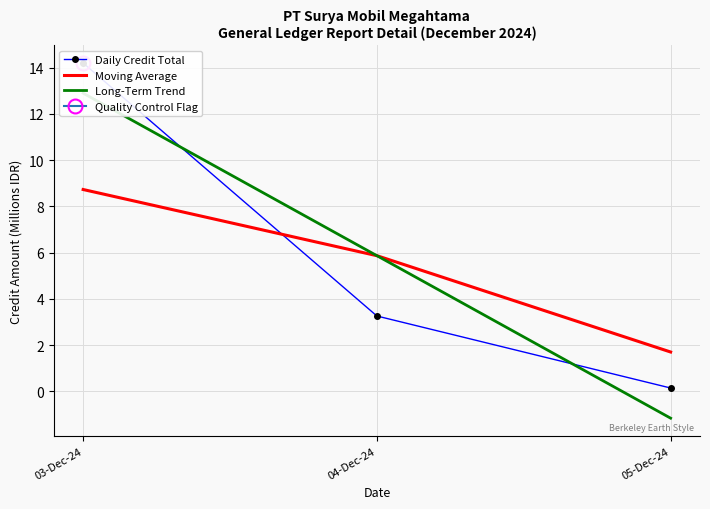

Read the Daily Credit Total value at 05-Dec-24.

0.1